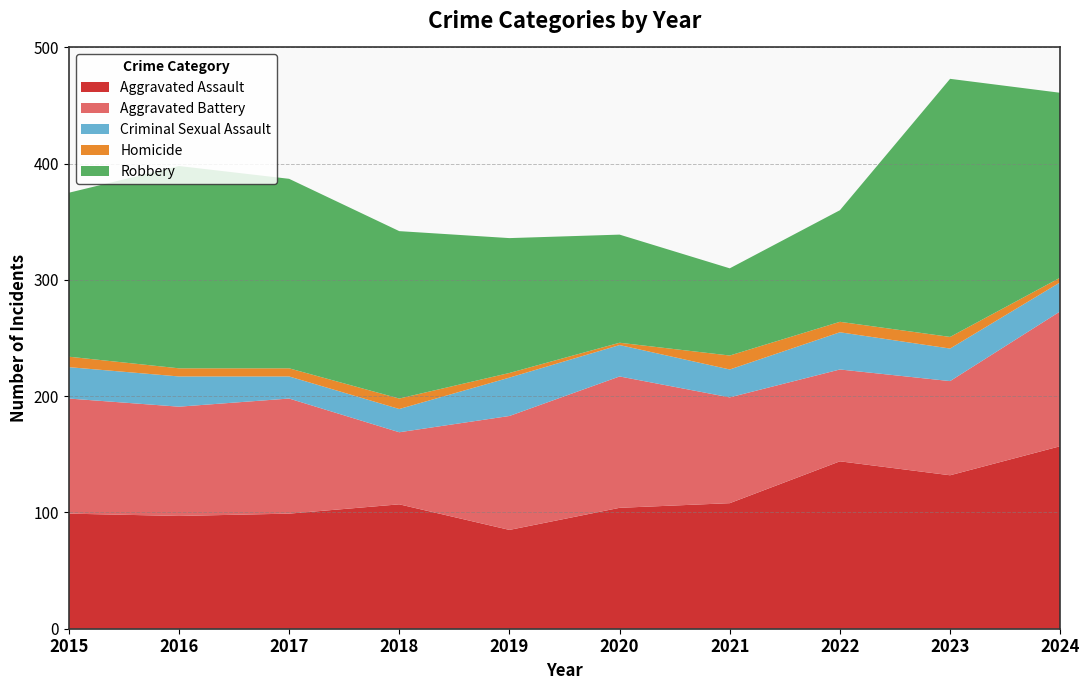

Reading left to right, what are all the values shown in this chart?

Aggravated Assault: 99	97	99	107	85	104	108	144	132	157
Aggravated Battery: 99	94	99	62	98	113	91	79	81	116
Criminal Sexual Assault: 27	26	19	20	33	27	24	32	28	25
Homicide: 9	7	7	9	4	2	12	9	10	4
Robbery: 141	174	163	144	116	93	75	96	222	159